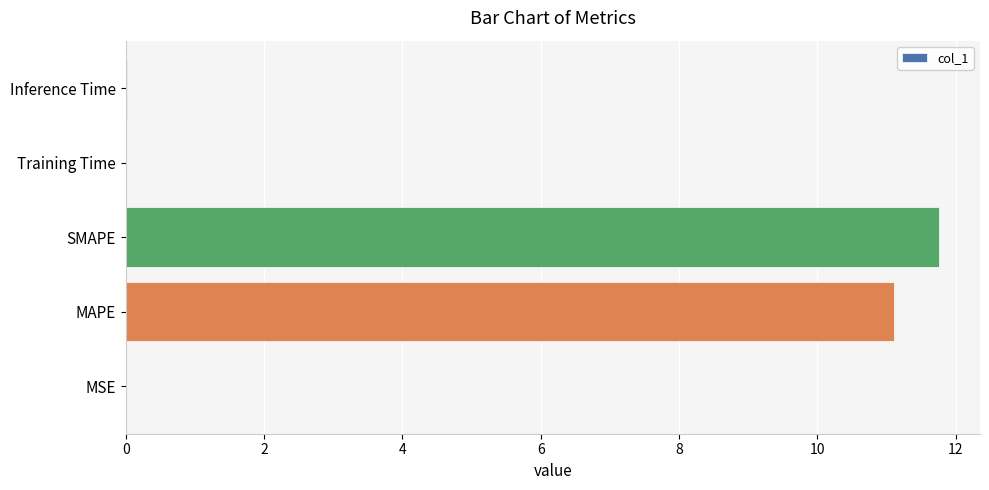

The chart shows a value of 0.0 at Training Time. True or false?

True